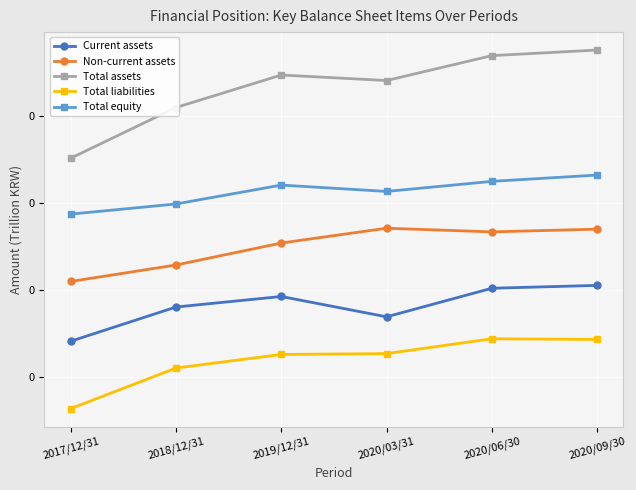

Reading right to left, what are all the values shown in this chart?

Current assets: 2020/09/30=0.0	2020/06/30=0.0	2020/03/31=0.0	2019/12/31=0.0	2018/12/31=0.0	2017/12/31=0.0
Non-current assets: 2020/09/30=0.1	2020/06/30=0.1	2020/03/31=0.1	2019/12/31=0.1	2018/12/31=0.0	2017/12/31=0.0
Total assets: 2020/09/30=0.1	2020/06/30=0.1	2020/03/31=0.1	2019/12/31=0.1	2018/12/31=0.1	2017/12/31=0.1
Total liabilities: 2020/09/30=0.0	2020/06/30=0.0	2020/03/31=0.0	2019/12/31=0.0	2018/12/31=0.0	2017/12/31=0.0
Total equity: 2020/09/30=0.1	2020/06/30=0.1	2020/03/31=0.1	2019/12/31=0.1	2018/12/31=0.1	2017/12/31=0.1